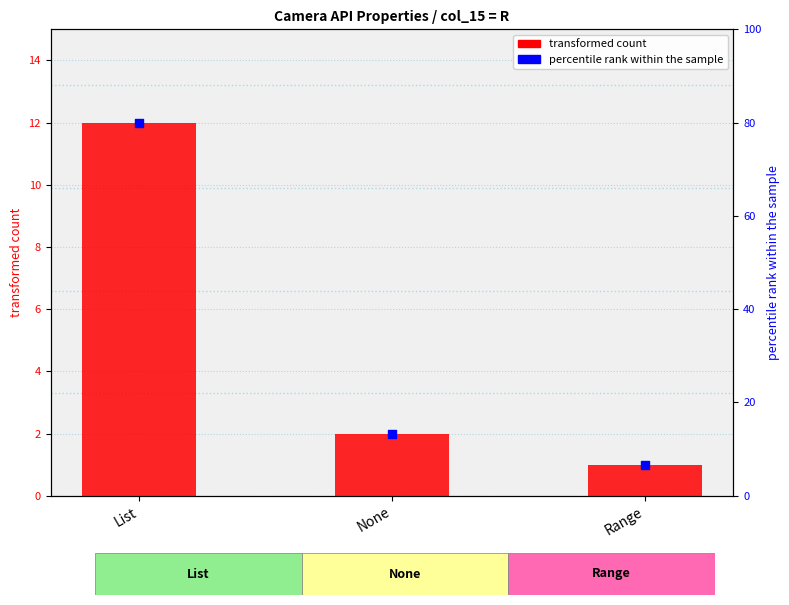

At which category is the sum across all series the highest?

List